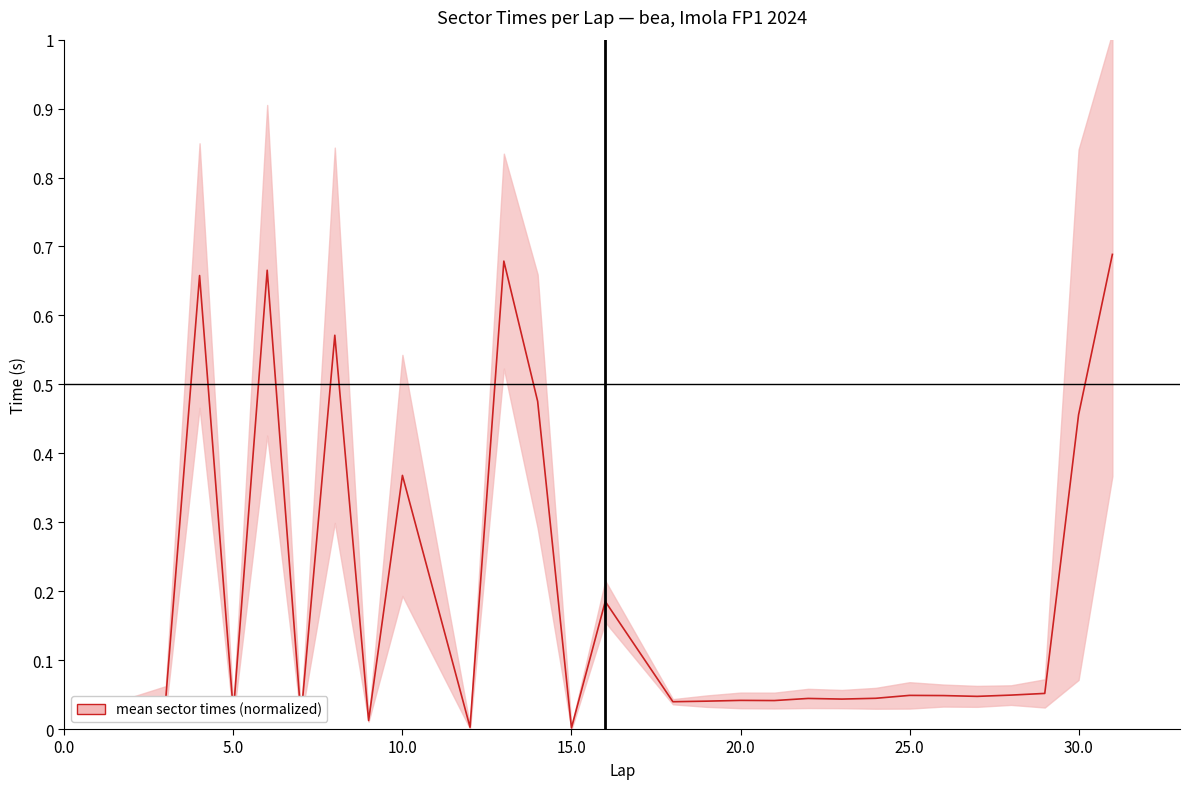

At which label is the value closest to 0?

15.0